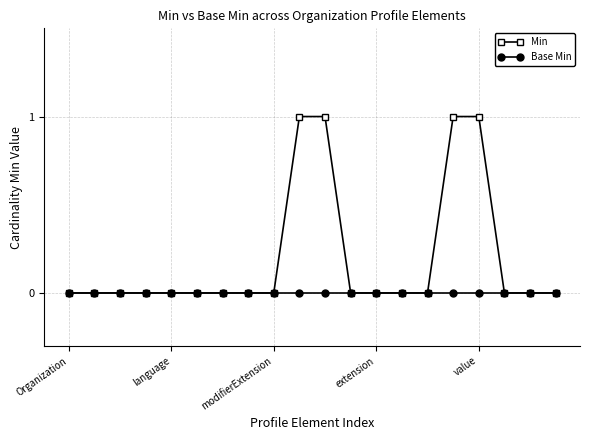

What is the difference between the second highest and second lowest values in the Min series?

1